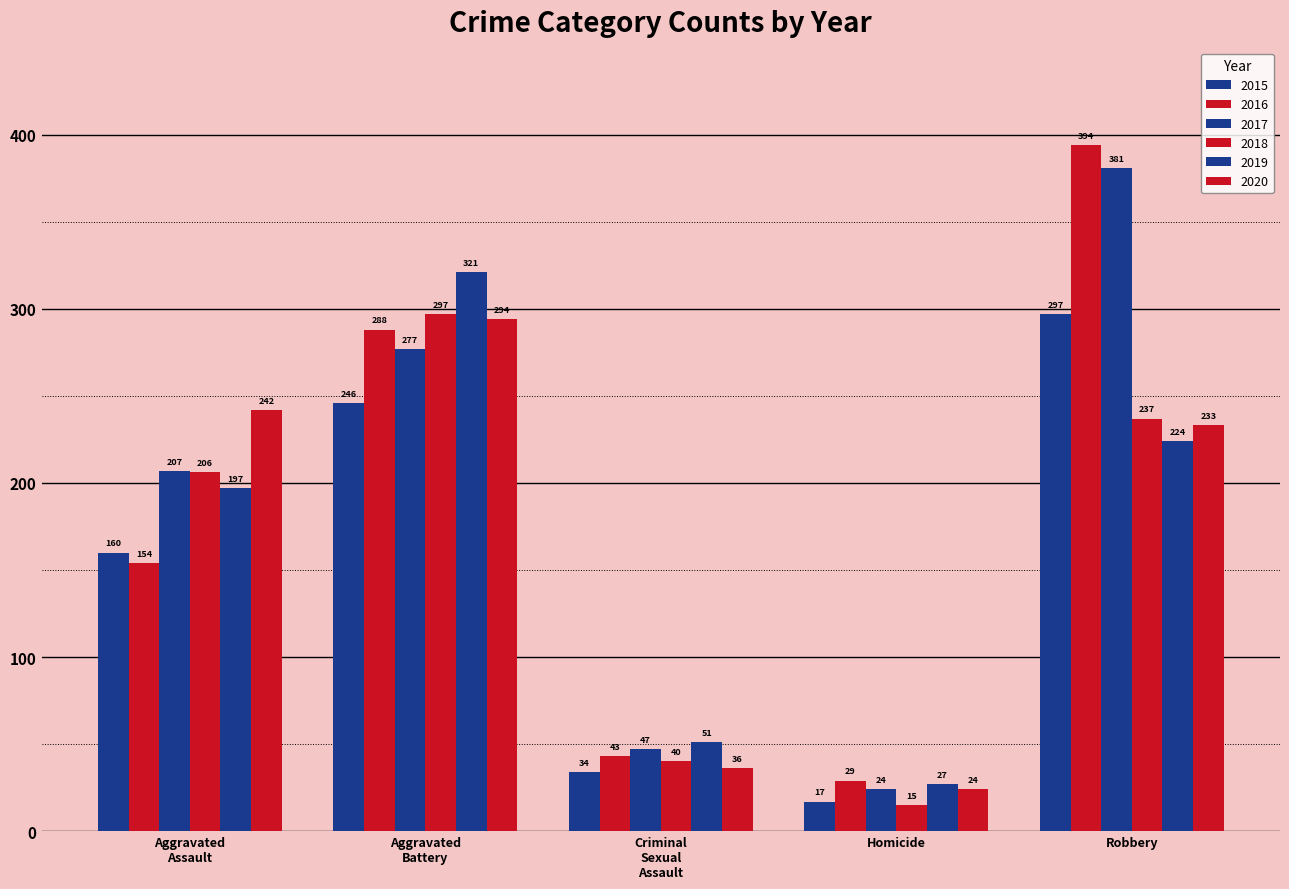

How many groups of bars are there?

5